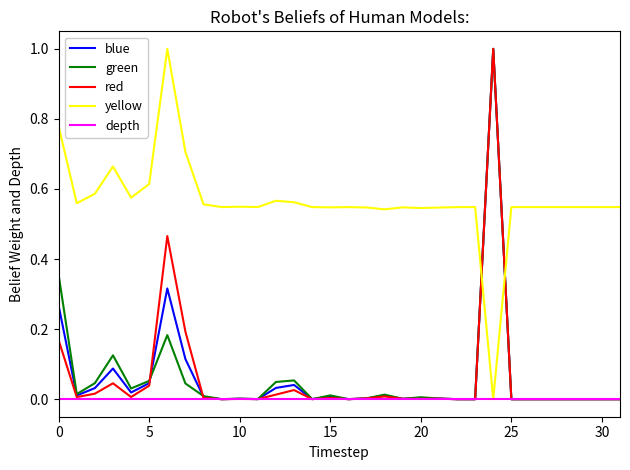

What are all the series names shown in the legend?

blue, green, red, yellow, depth